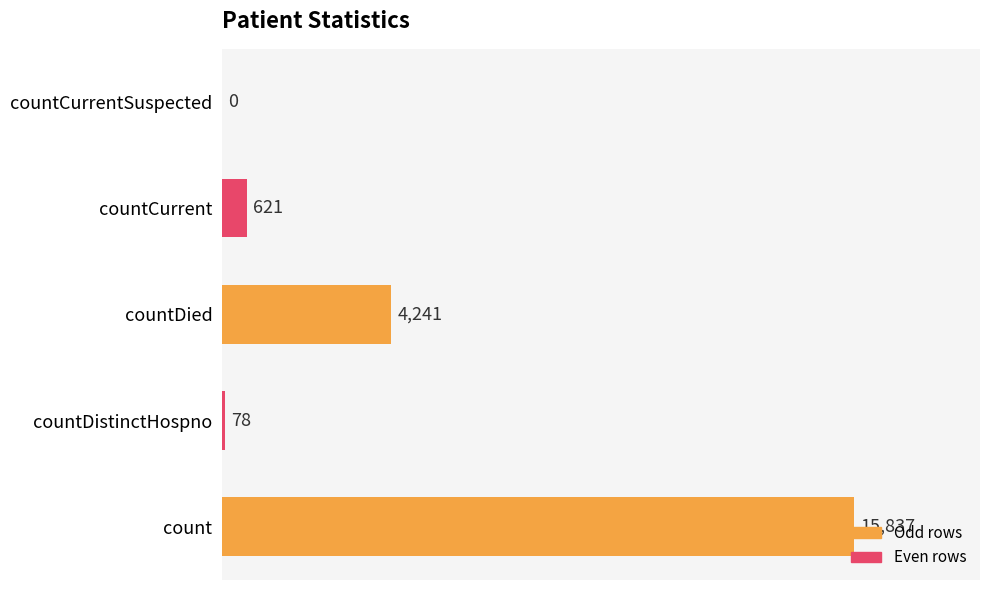

How many data points does each series have?

5